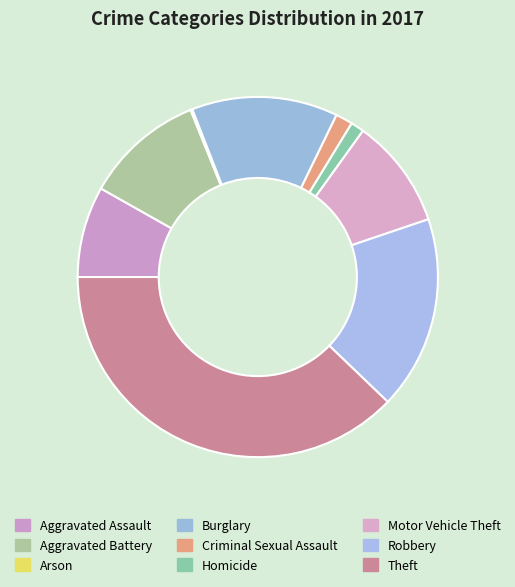

The Homicide slice represents 15% of the pie. True or false?

False